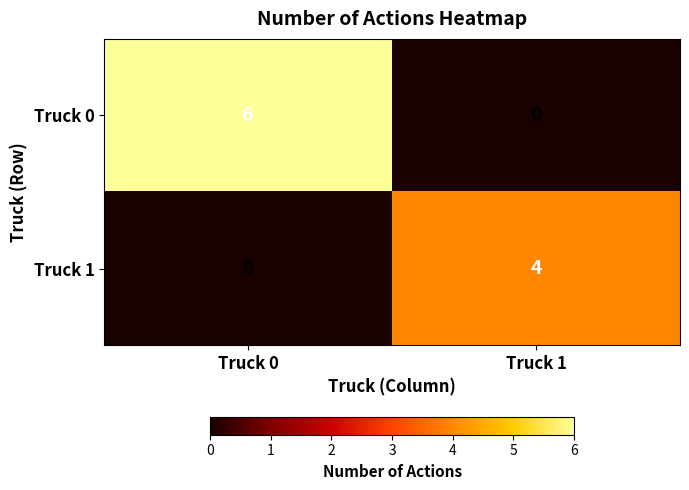

What is the approximate value of Truck 0 at Truck 0?

6